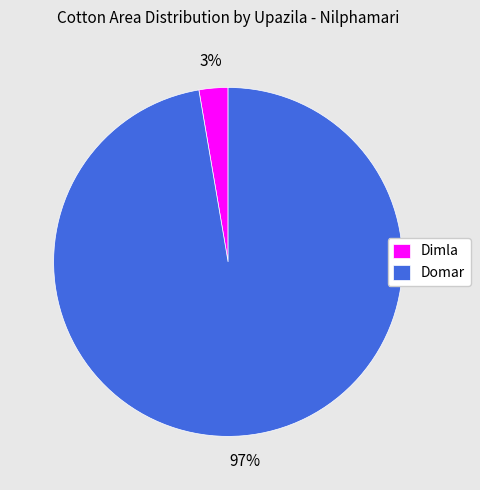

Which has a higher value, Dimla or Domar?

Domar